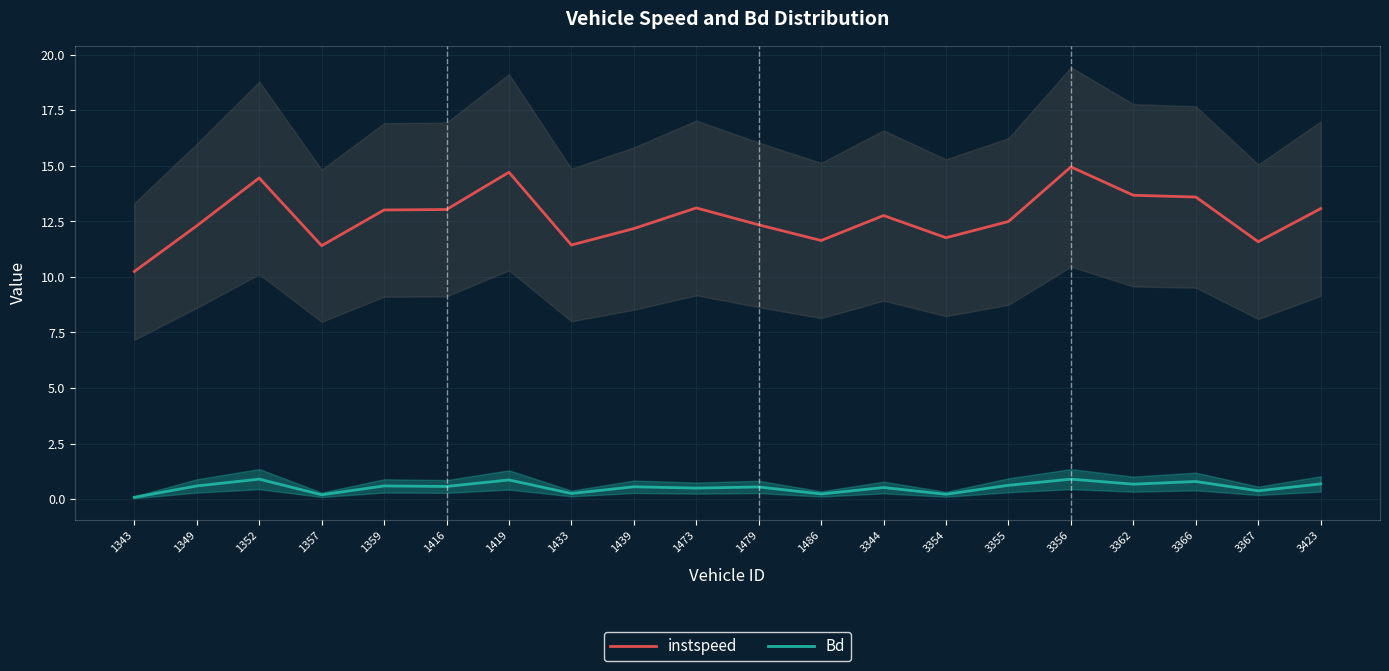

The value of Bd at 3362 is 0.7. True or false?

True